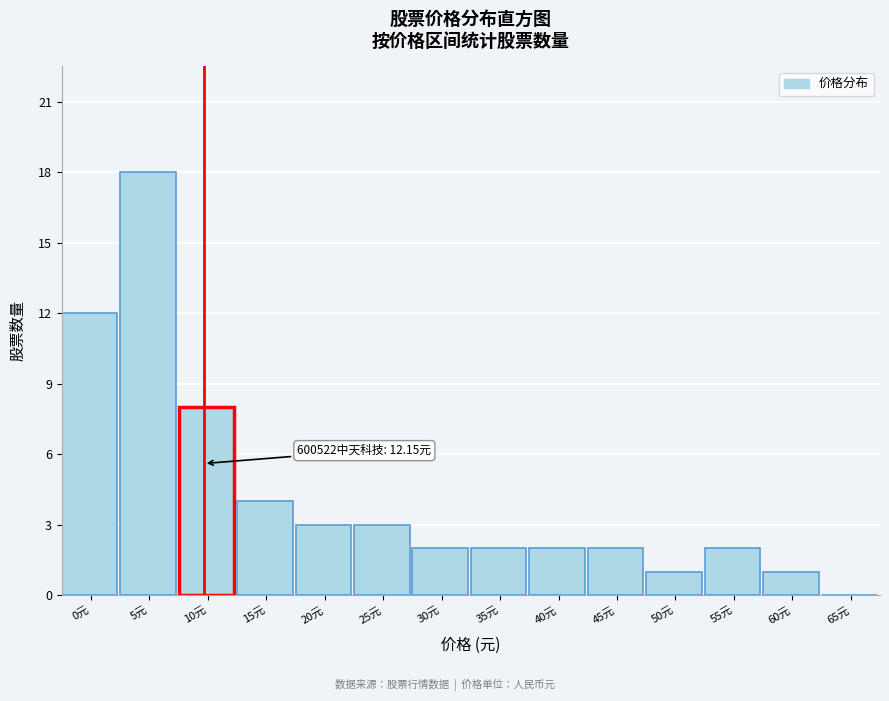

Reading right to left, what are all the values shown in this chart?

65元=0	60元=1	55元=2	50元=1	45元=2	40元=2	35元=2	30元=2	25元=3	20元=3	15元=4	10元=8	5元=18	0元=12